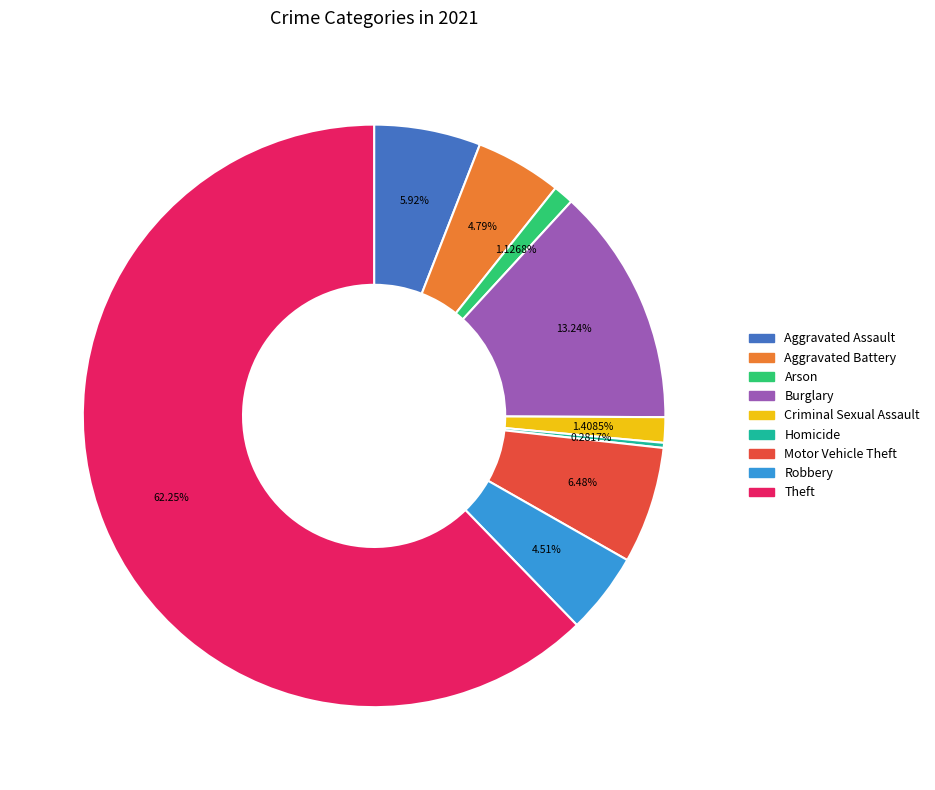

Does Theft account for over 50% of the chart?

Yes